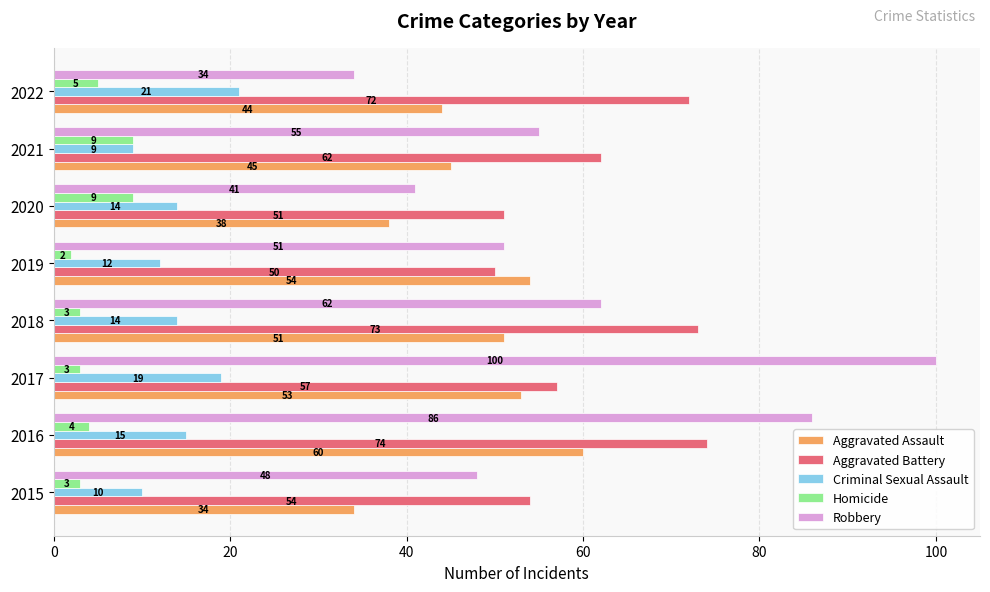

The value of Robbery at 2022 is 34. True or false?

True